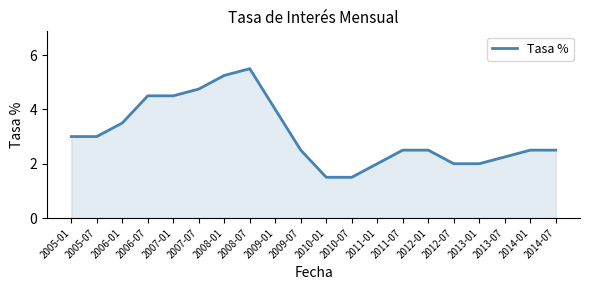

What is the difference between the values at 2012-07 and 2005-07?

1.0